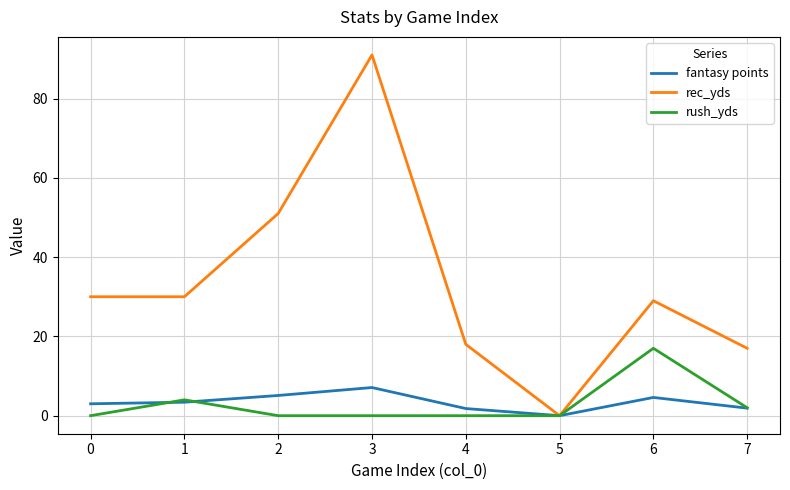

At which category is the sum across all series the highest?

3